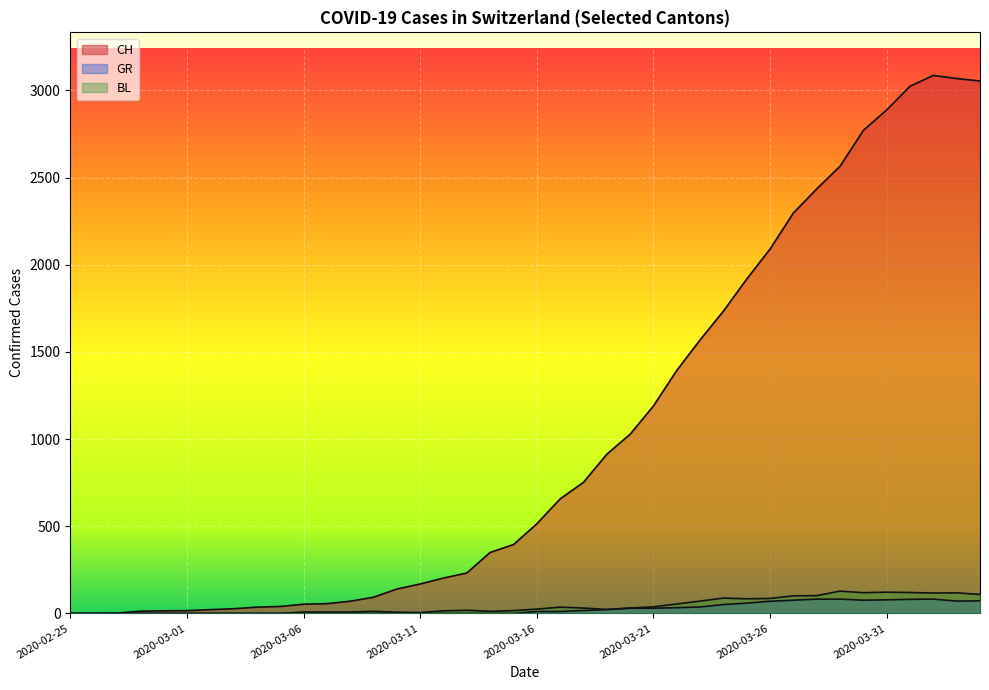

What is the greatest value displayed?

3086